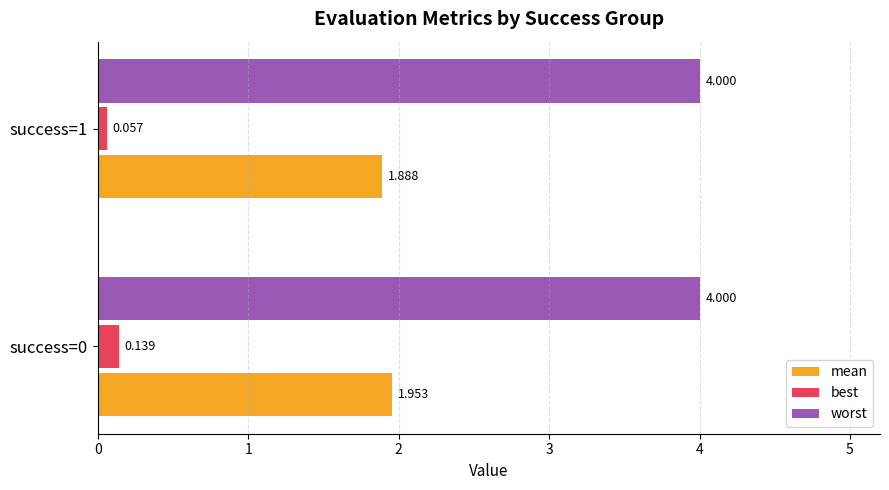

How many distinct data groups are displayed?

3